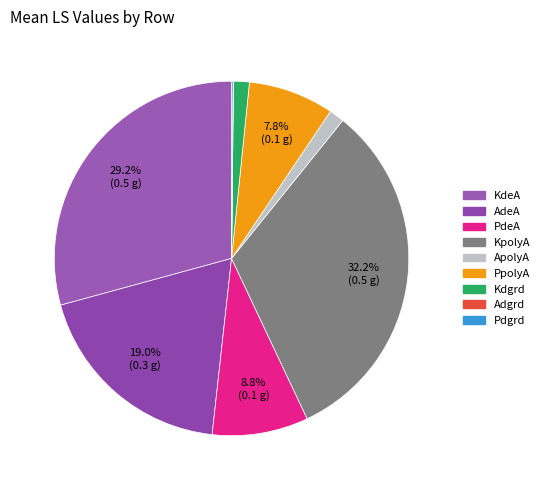

The PpolyA slice represents 8% of the pie. True or false?

True